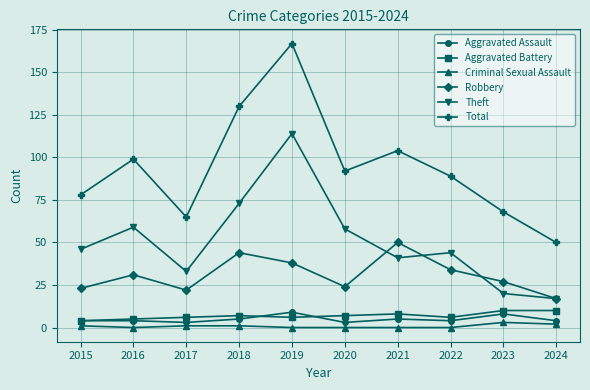

Is it true that Total equals 294 at 2018?

False